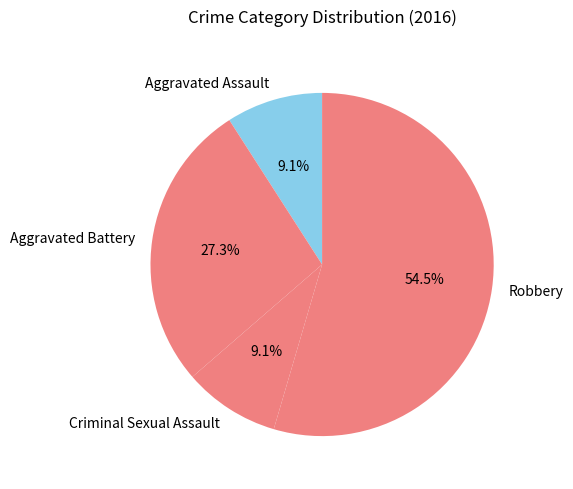

Which has a higher value, Aggravated Assault or Aggravated Battery?

Aggravated Battery